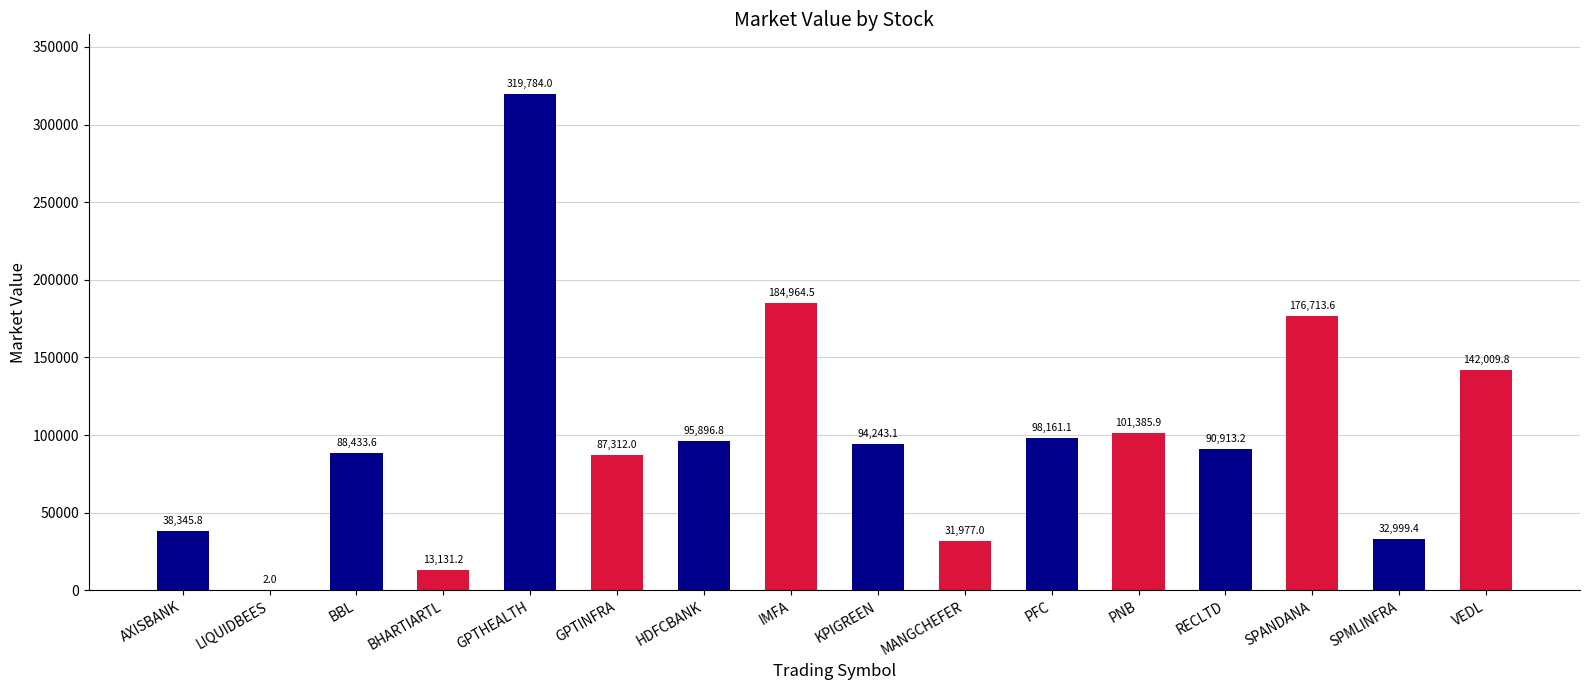

The chart shows a value of 126932.1 at IMFA. True or false?

False